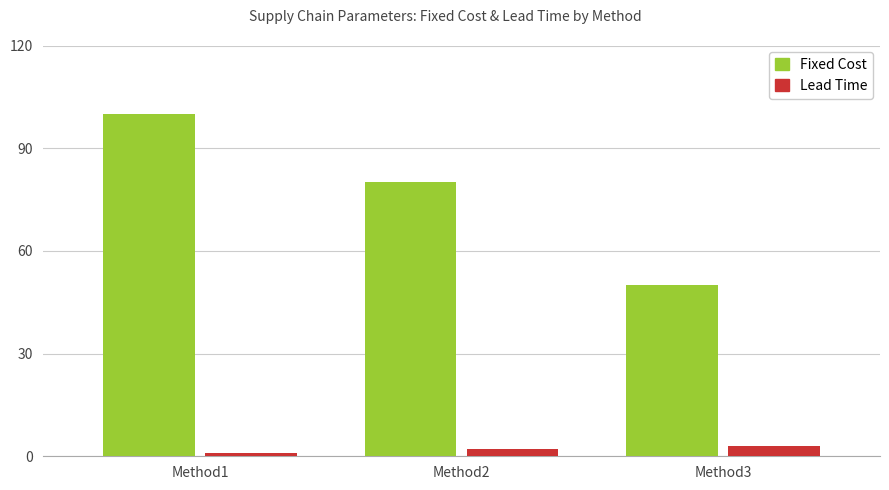

How many data points in Fixed Cost are less than 80?

1